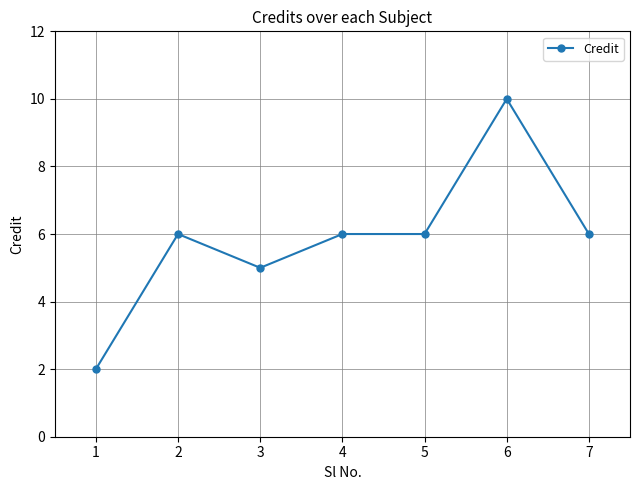

What is the change in value from 1 to 3?

+3